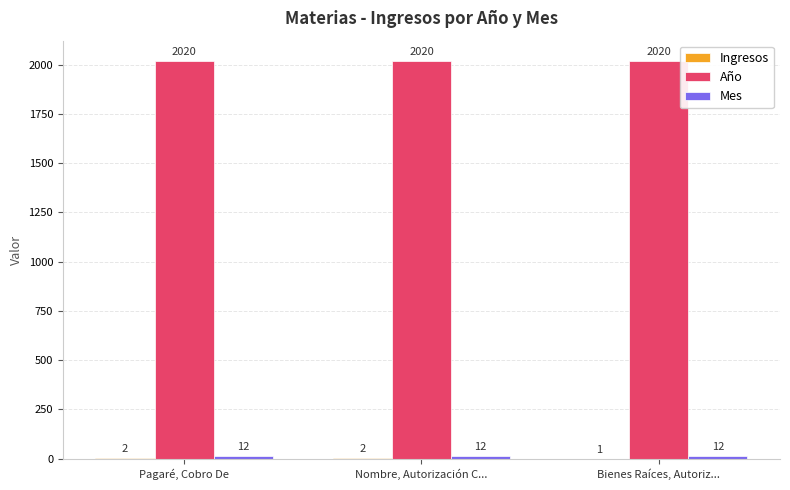

Is it true that Año equals 3111 at Bienes Raíces, Autoriz...?

False